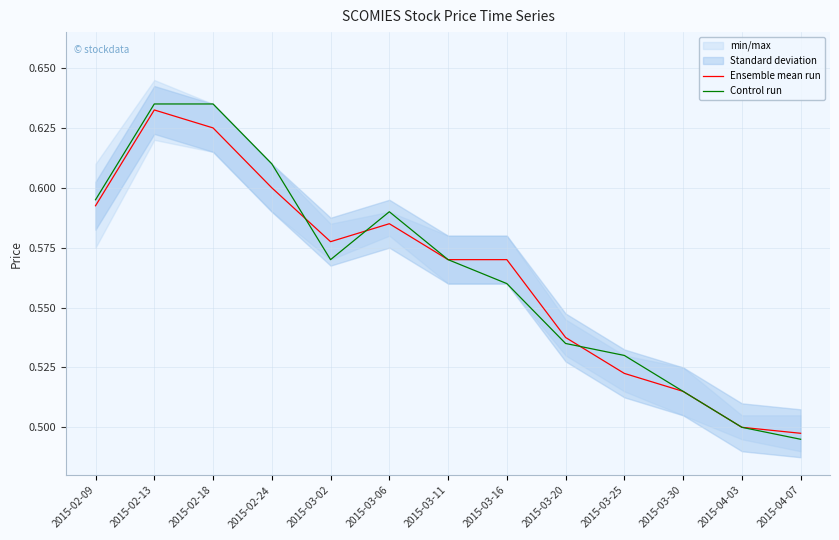

At which label does Control run reach its minimum?

2015-04-07